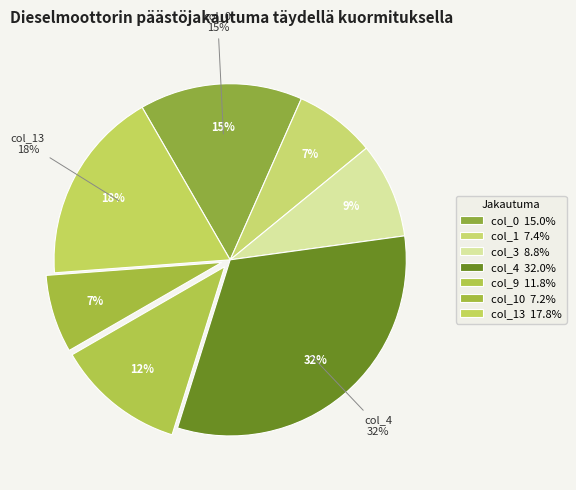

The col_9 slice represents 12% of the pie. True or false?

True